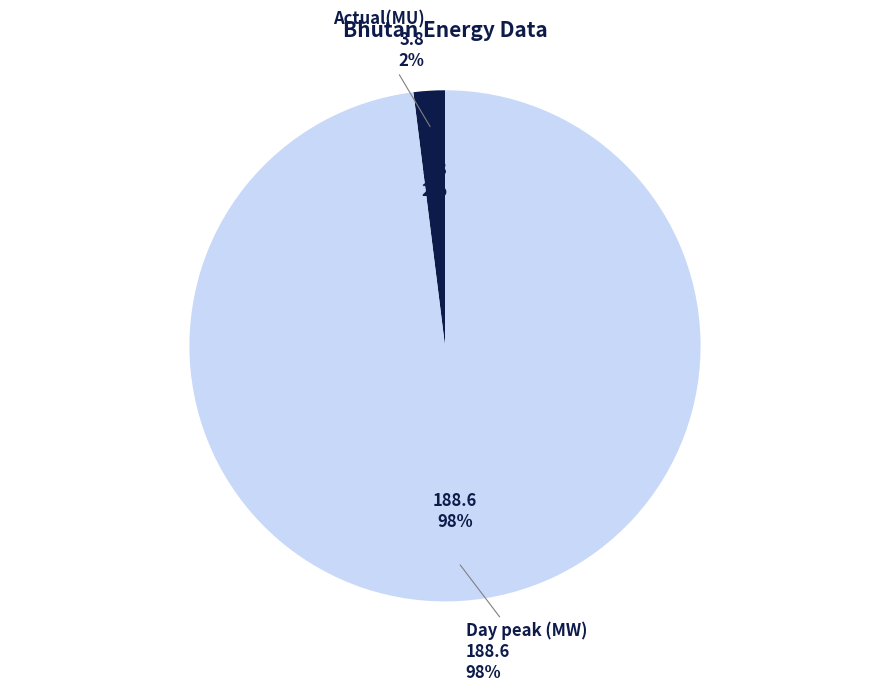

What is the smallest slice in the pie chart?

Actual(MU)